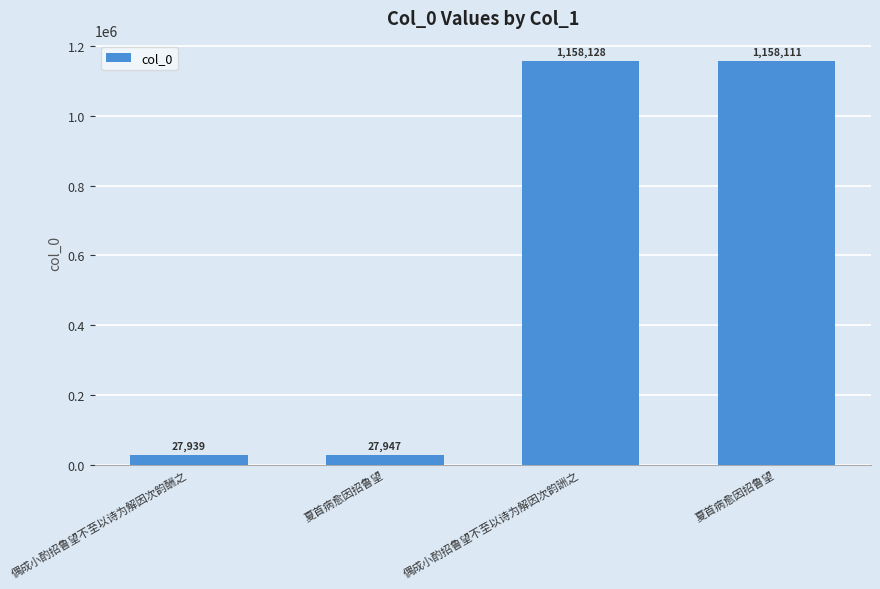

Are the bars horizontal?

No